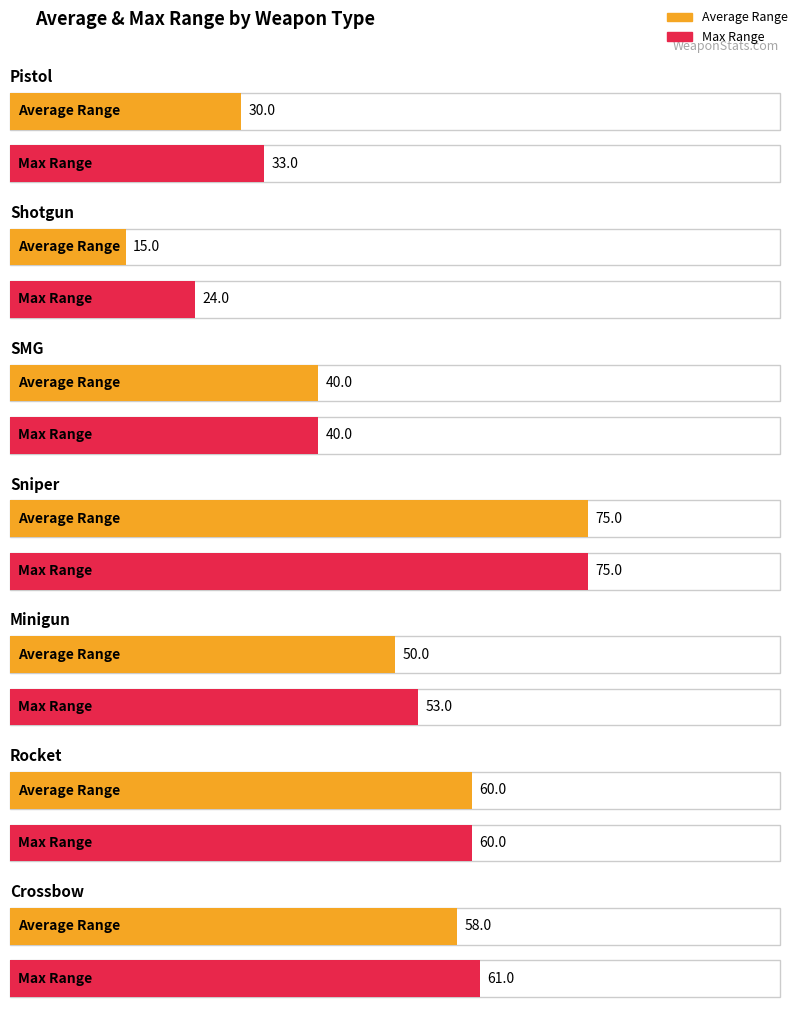

Which series has the largest total across all categories?

Max Range